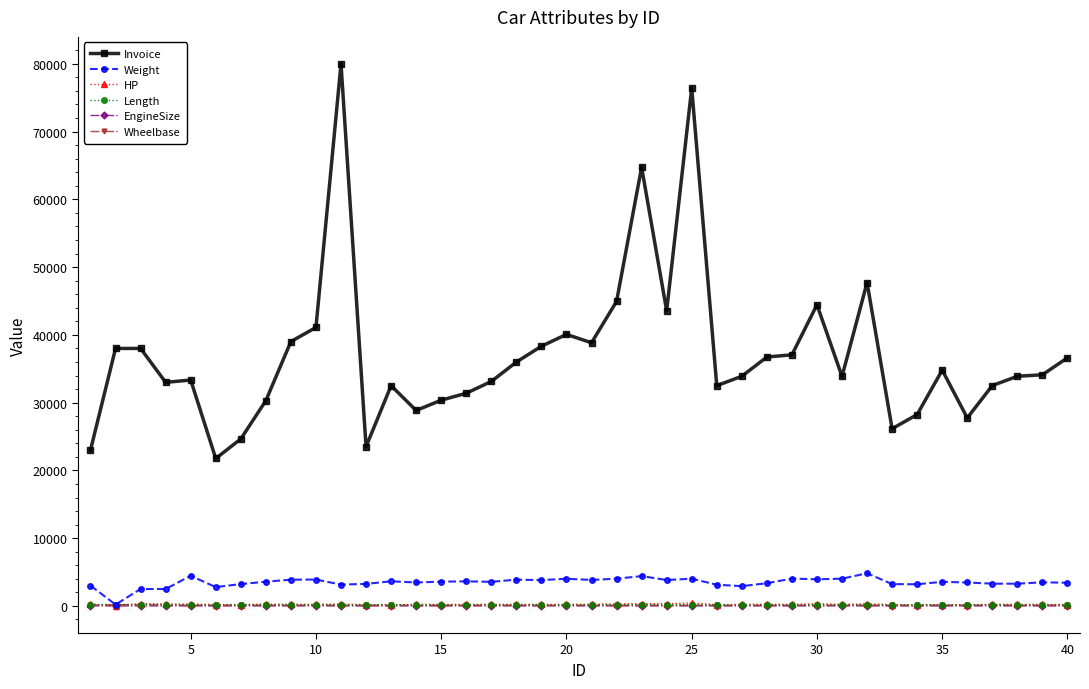

What is the value of the Weight point at the 31st from the left?

4023.0